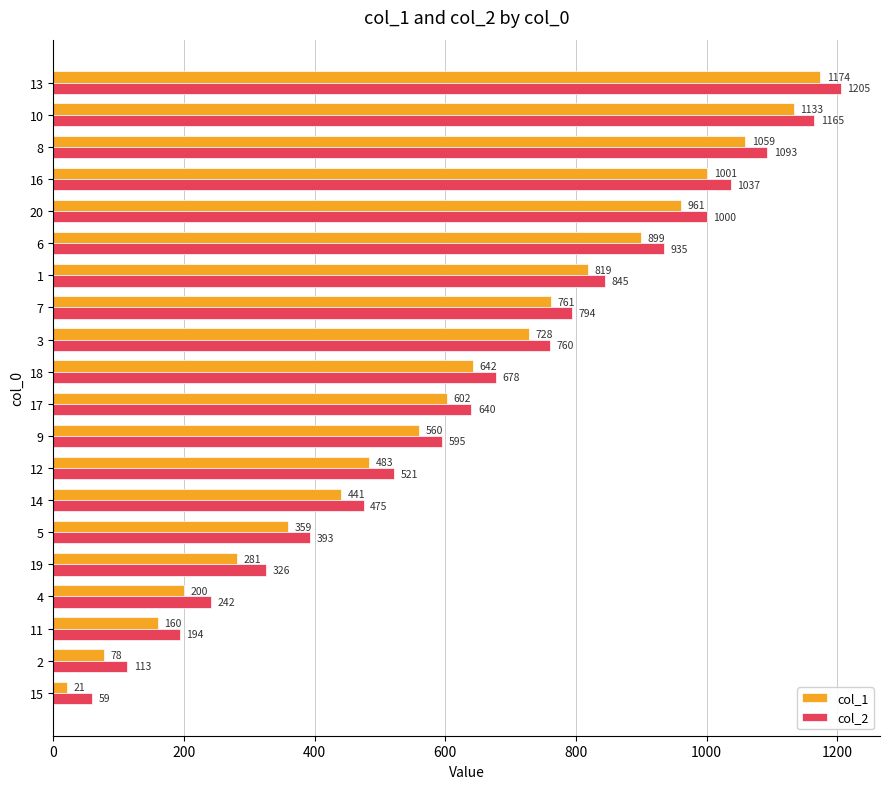

List the series in order of their overall mean, lowest first.

col_1, col_2